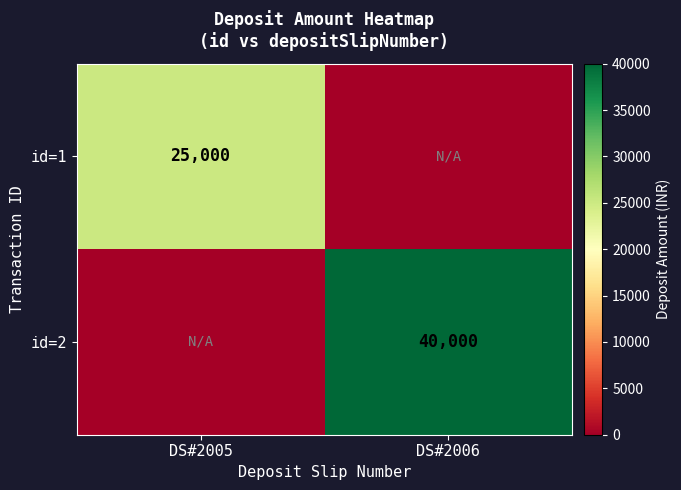

The value of id=2 at DS#2006 is 20866. True or false?

False